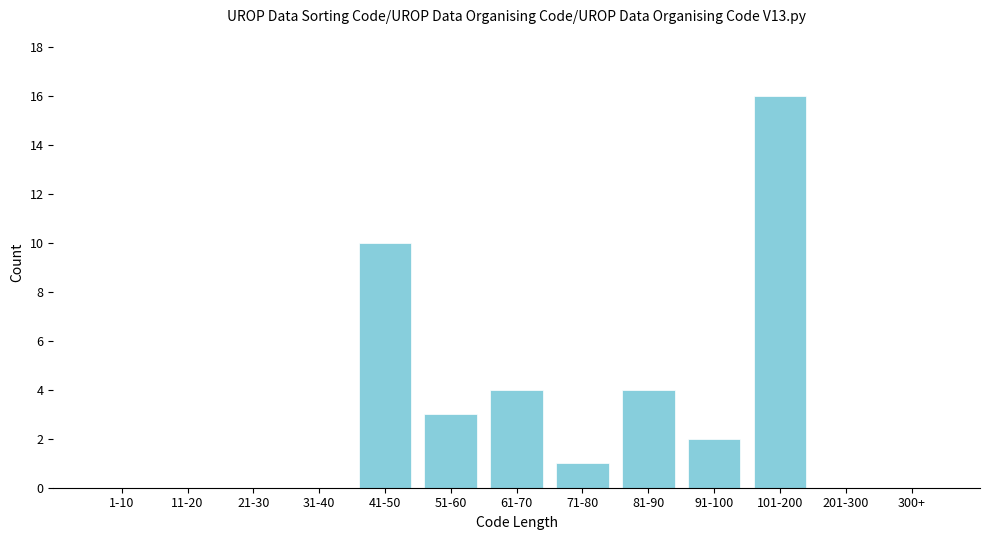

Reading left to right, transcribe all the data shown in this chart.

1-10=0	11-20=0	21-30=0	31-40=0	41-50=10	51-60=3	61-70=4	71-80=1	81-90=4	91-100=2	101-200=16	201-300=0	300+=0